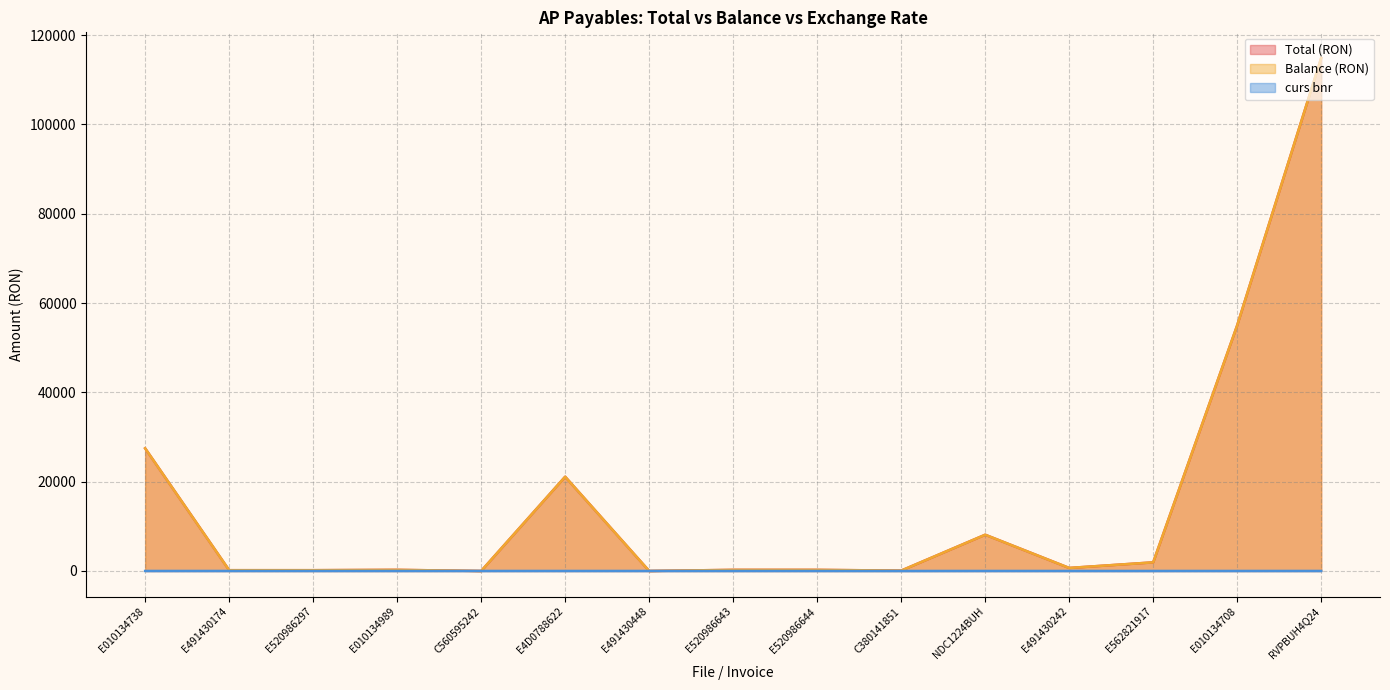

How many intersections are there between Balance (RON) and curs bnr?

4